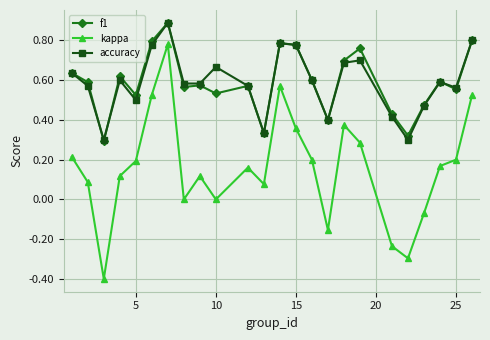

How many f1 values are between 0 and 1?

24